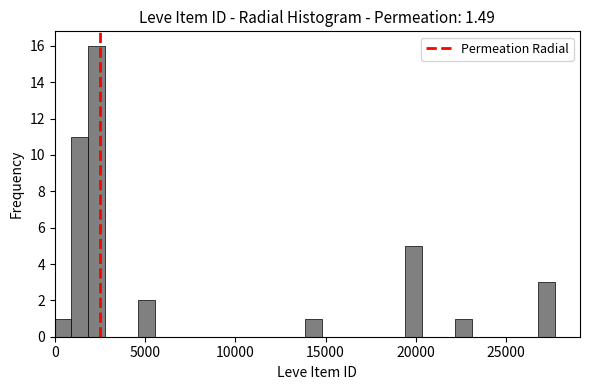

Read against the x-axis, roughly where is the centre of the tallest bar?

2500